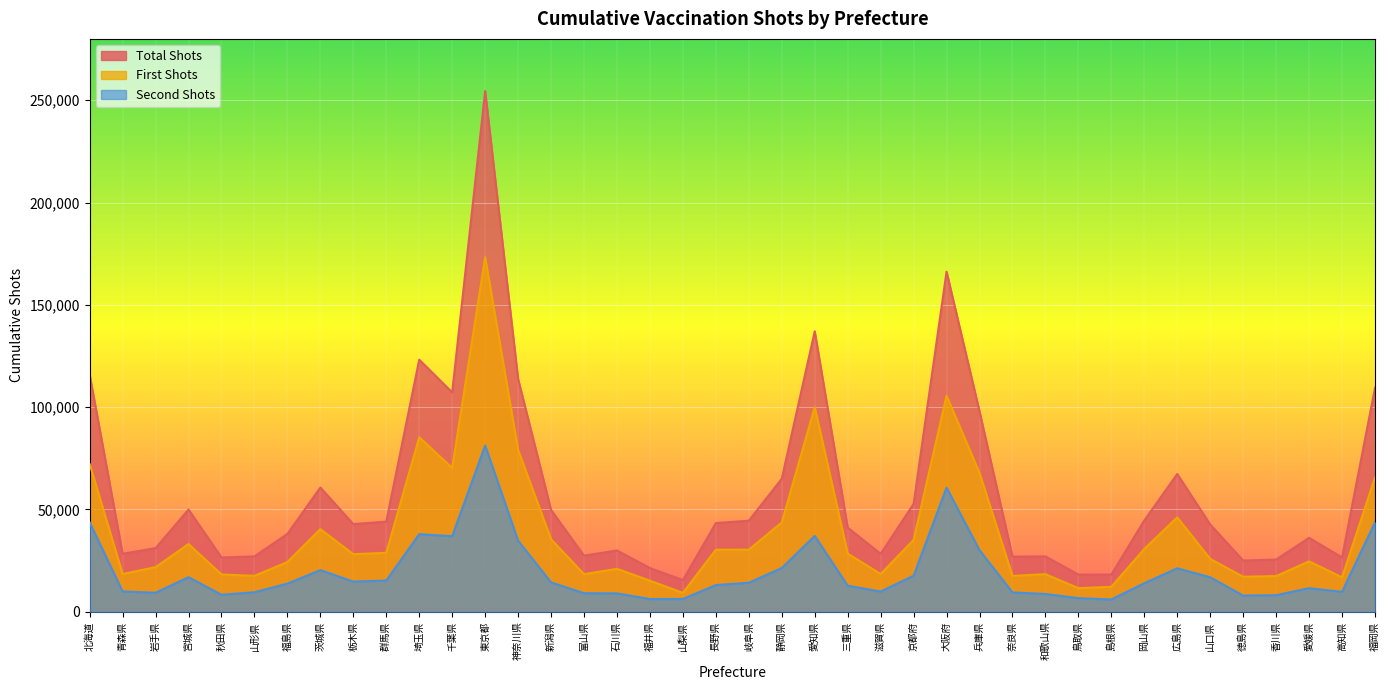

At which category is the sum across all series the highest?

東京都